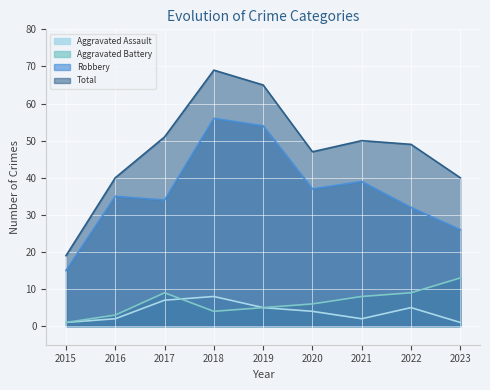

Which label corresponds to the smallest value in the chart?

2015